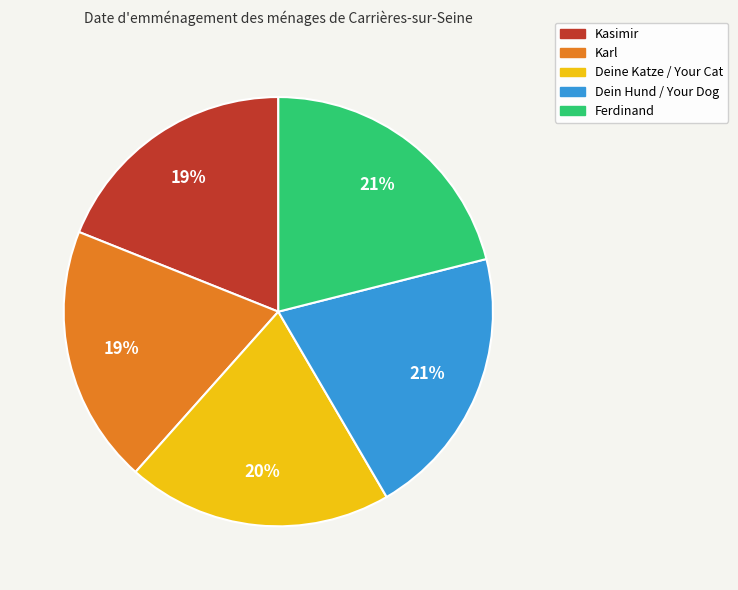

Approximately how many times larger is the value at Dein Hund / Your Dog compared to Karl?

1.1